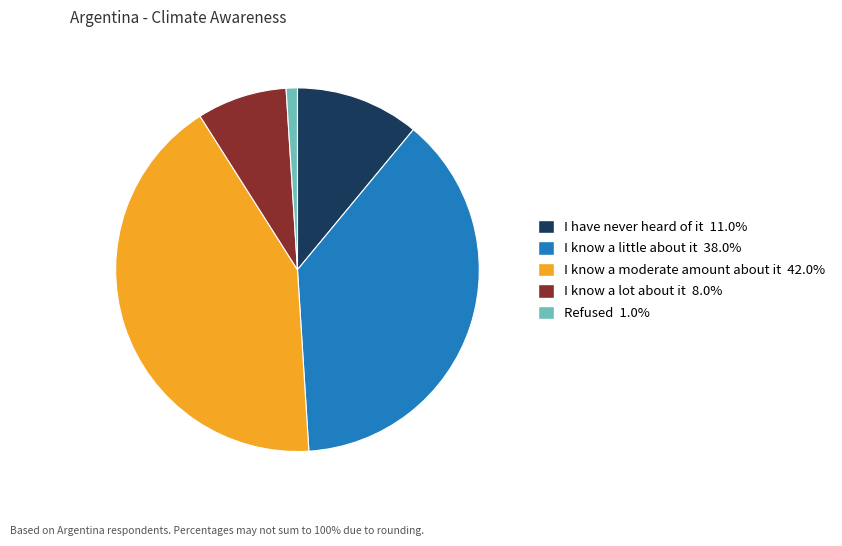

How many segments does this pie chart have?

5